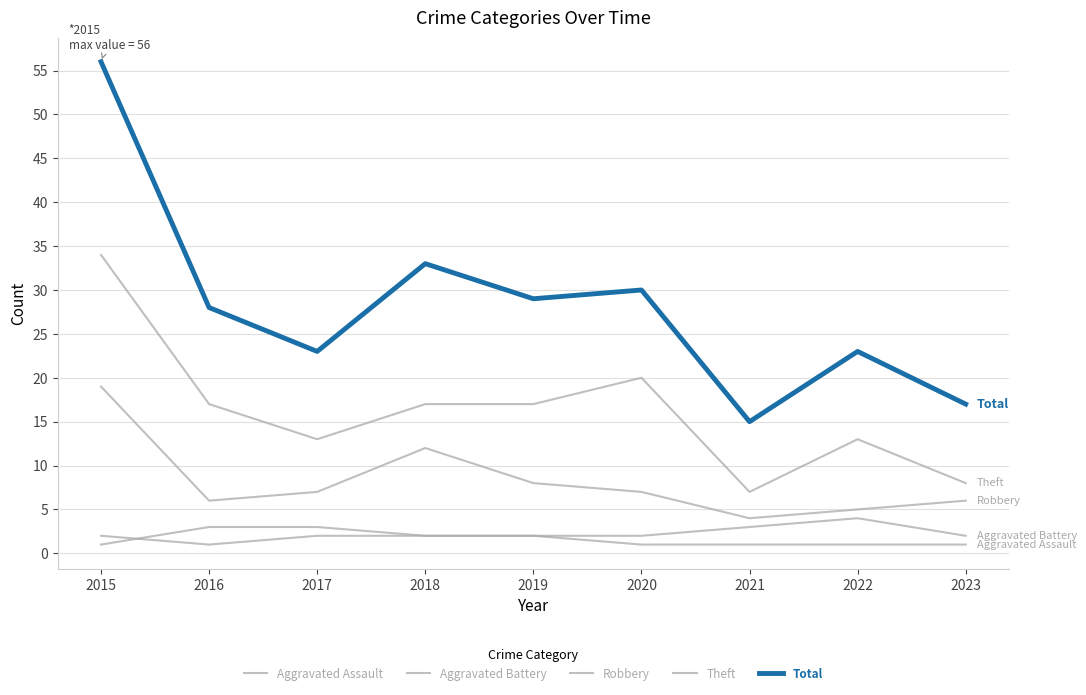

What is the minimum value shown in the chart?

1